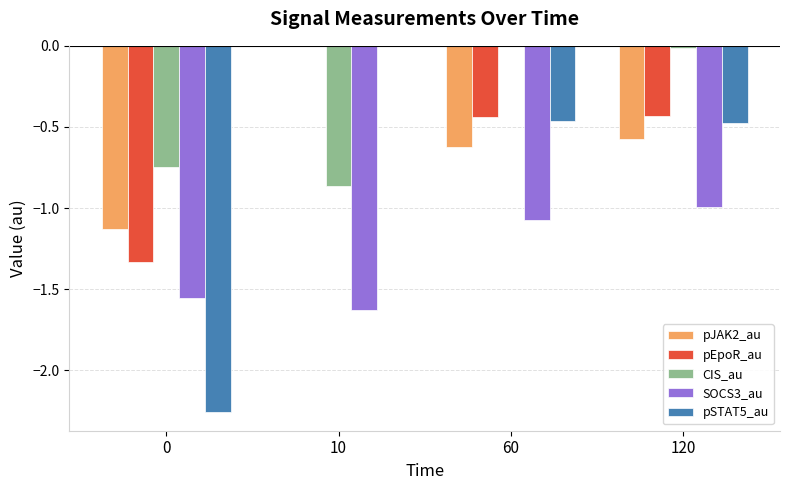

Between 10 and 120, which series saw the biggest shift?

CIS_au